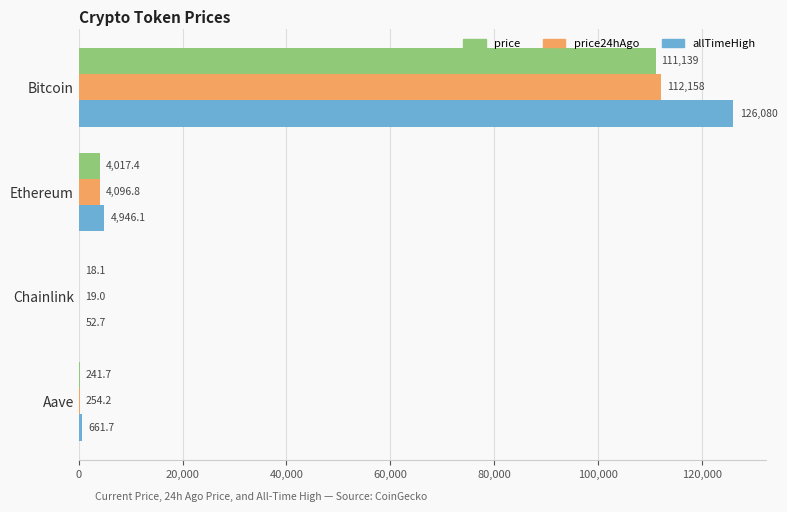

What is the highest value of the allTimeHigh series?

126080.0